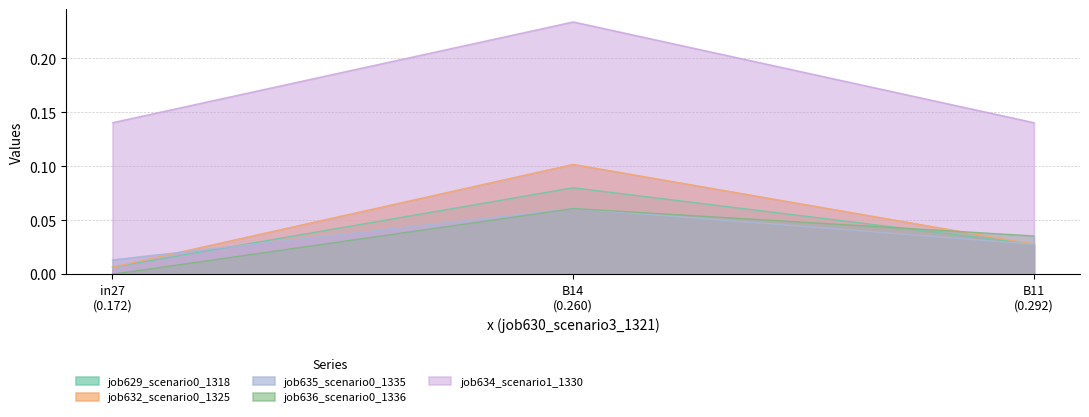

Does the chart display data point markers on the line(s)?

No